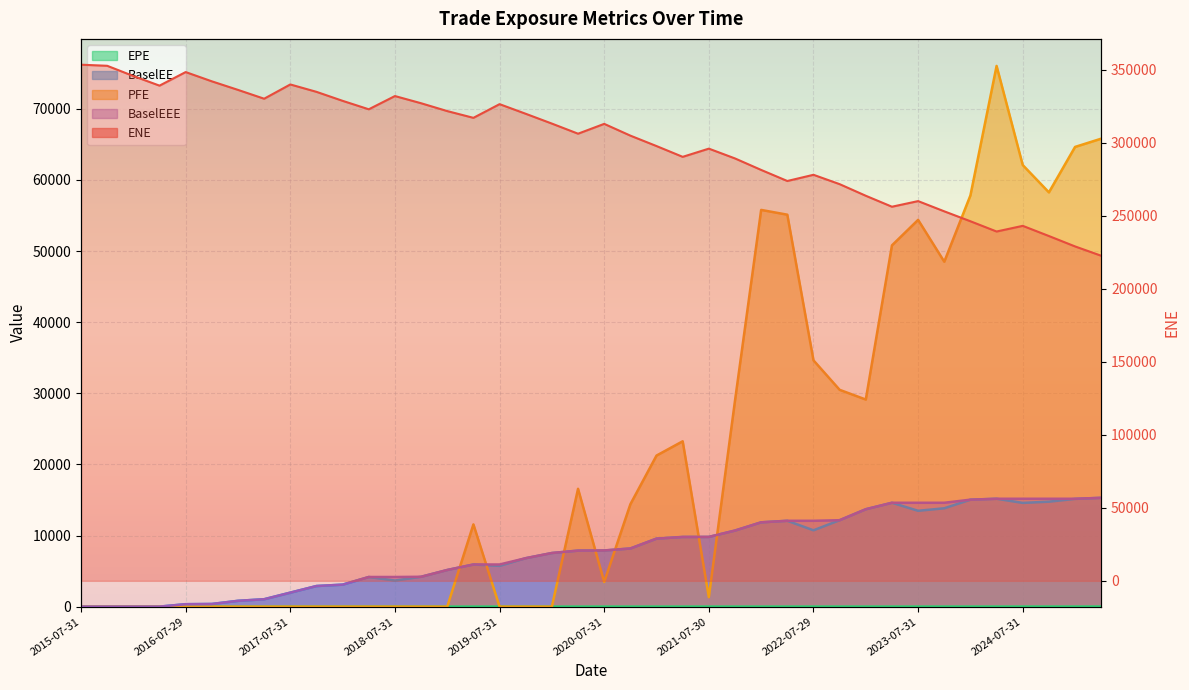

What is the greatest value displayed?

353369.0